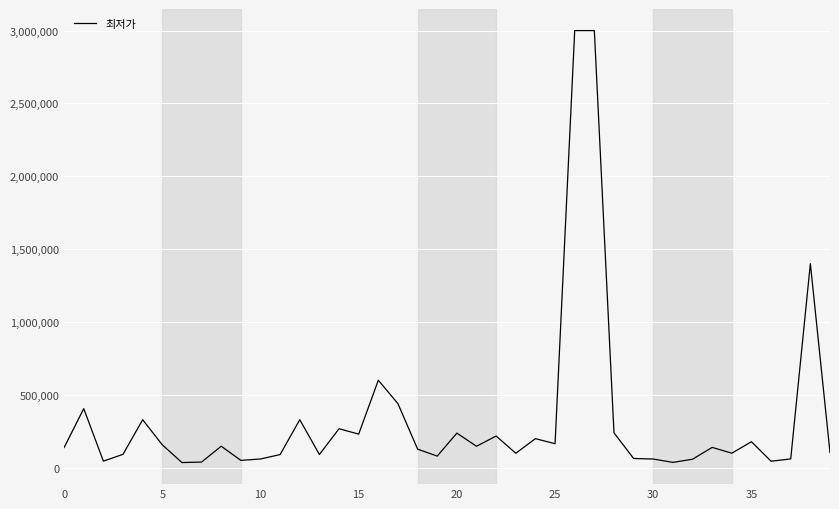

How many values are below 138900?

20